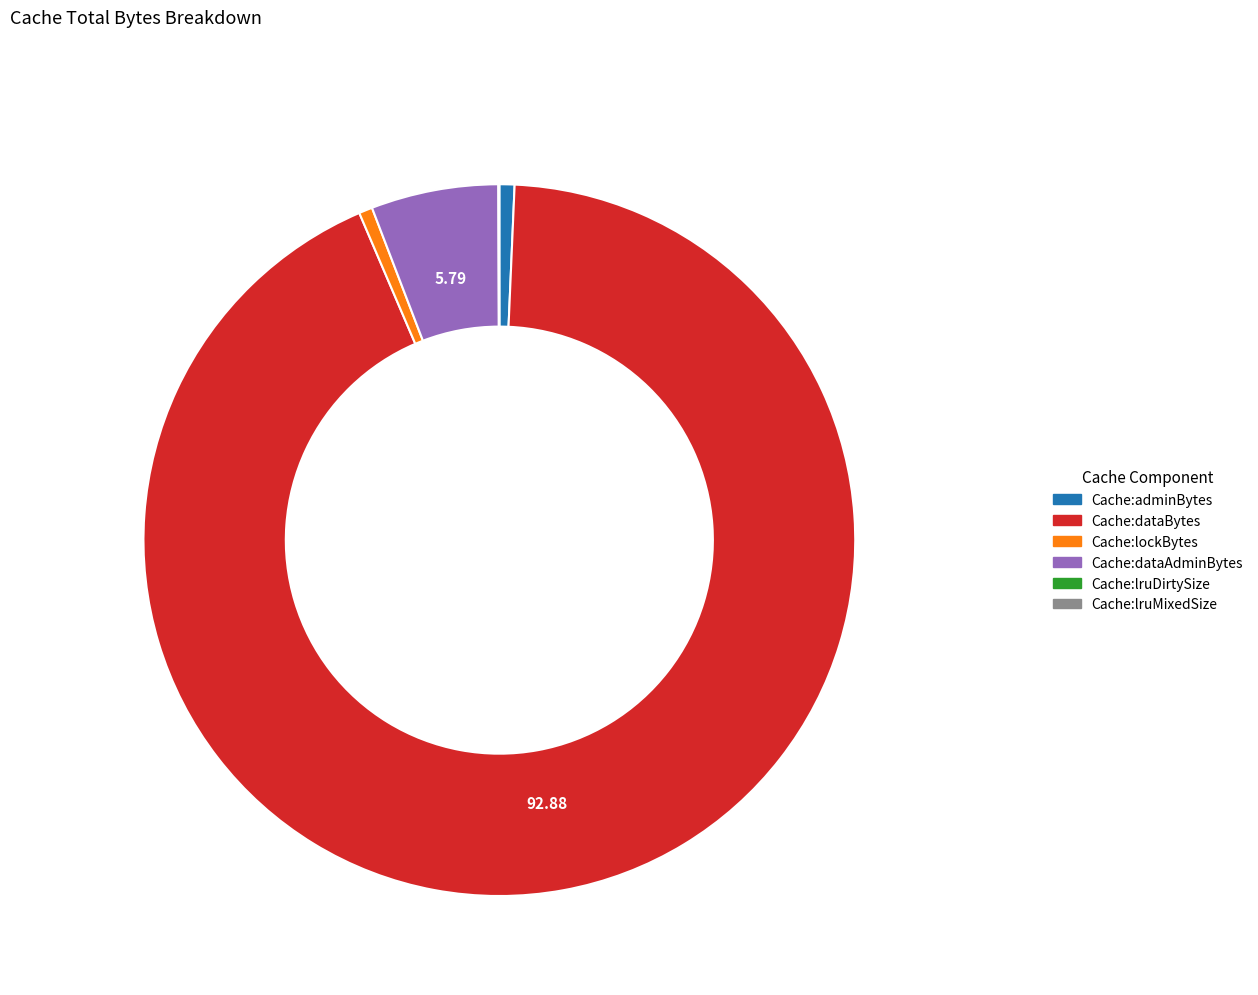

Between Cache:lockBytes and Cache:dataAdminBytes, which is larger?

Cache:dataAdminBytes